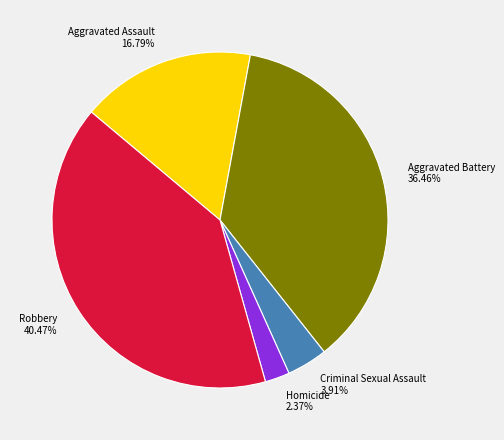

Count the number of slices in the pie.

5